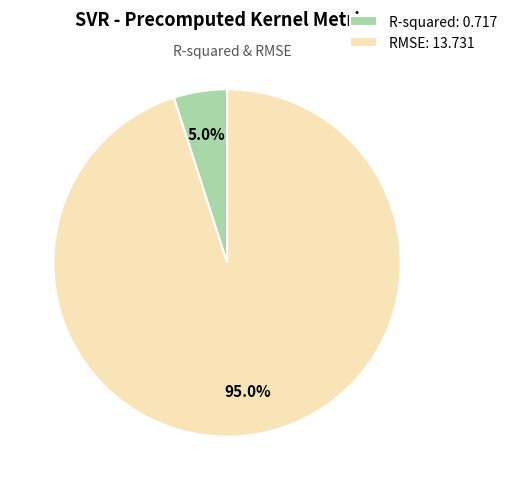

How many slices are in this pie chart?

2